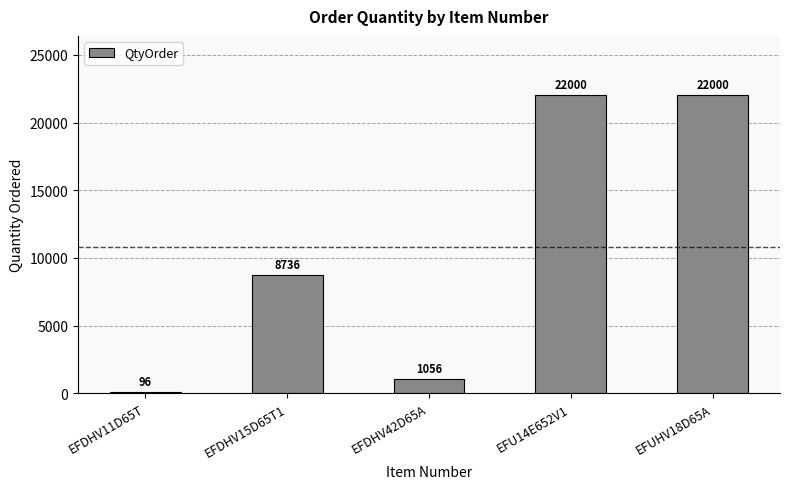

Reading left to right, what are all the values shown in this chart?

96	8736	1056	22000	22000